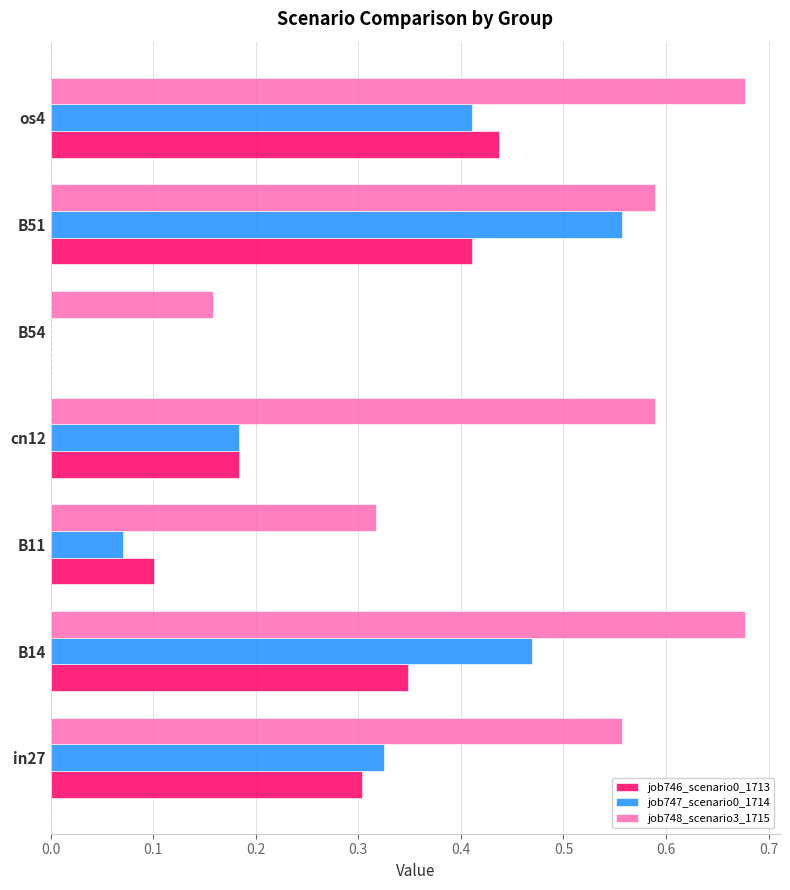

Is the value of job747_scenario0_1714 at cn12 greater than the value of job748_scenario3_1715 at B11?

No